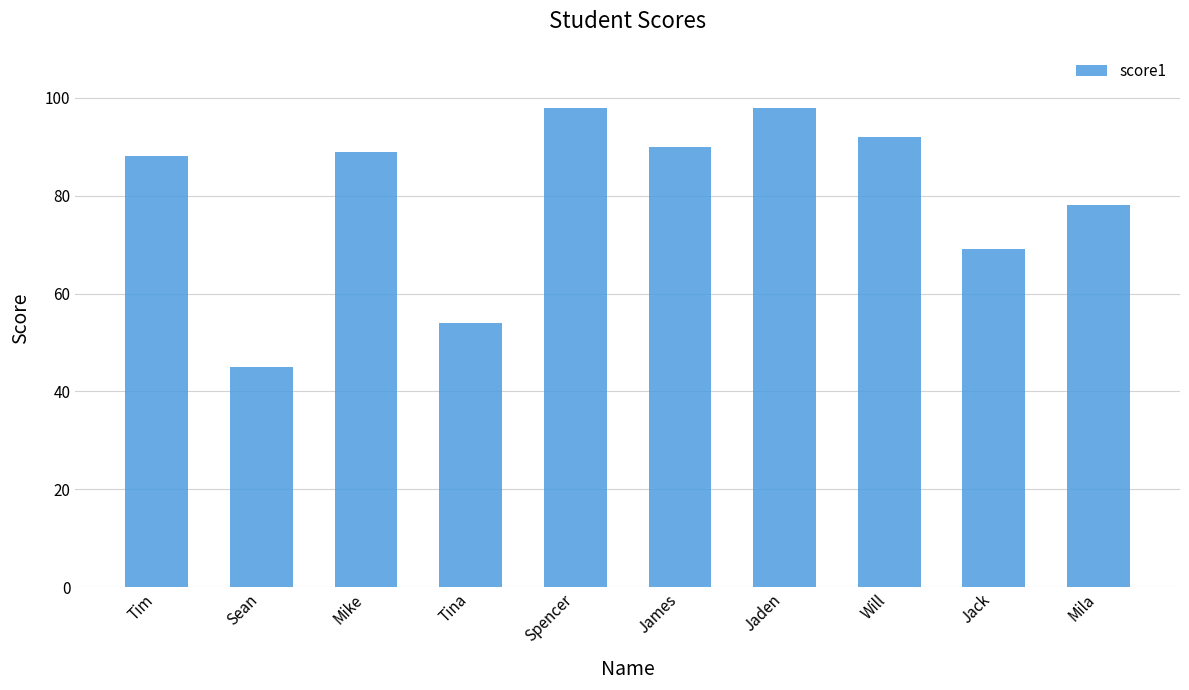

How many series are shown in this chart?

1